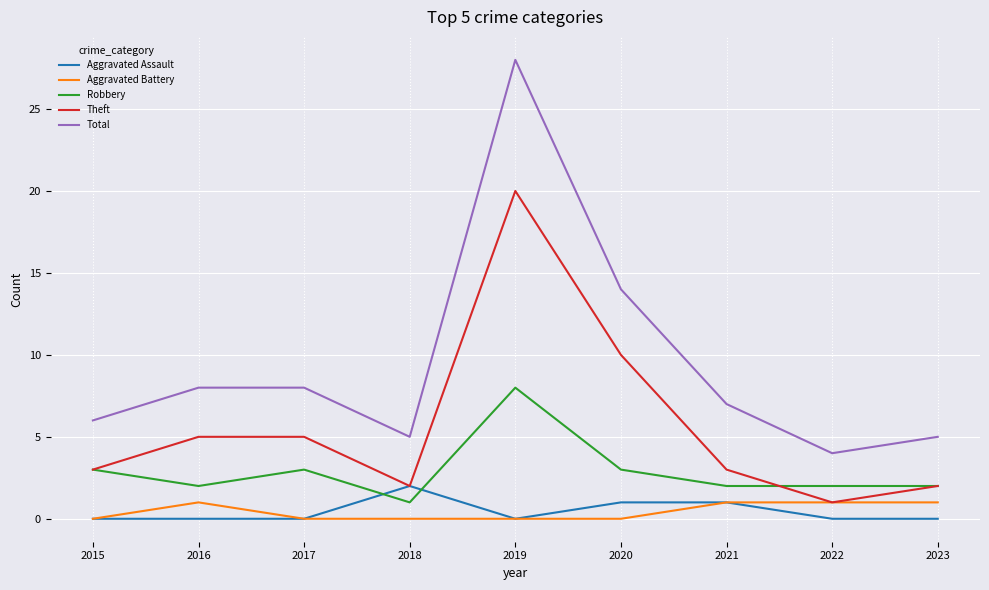

Is it true that Total equals 8 at 2017?

True